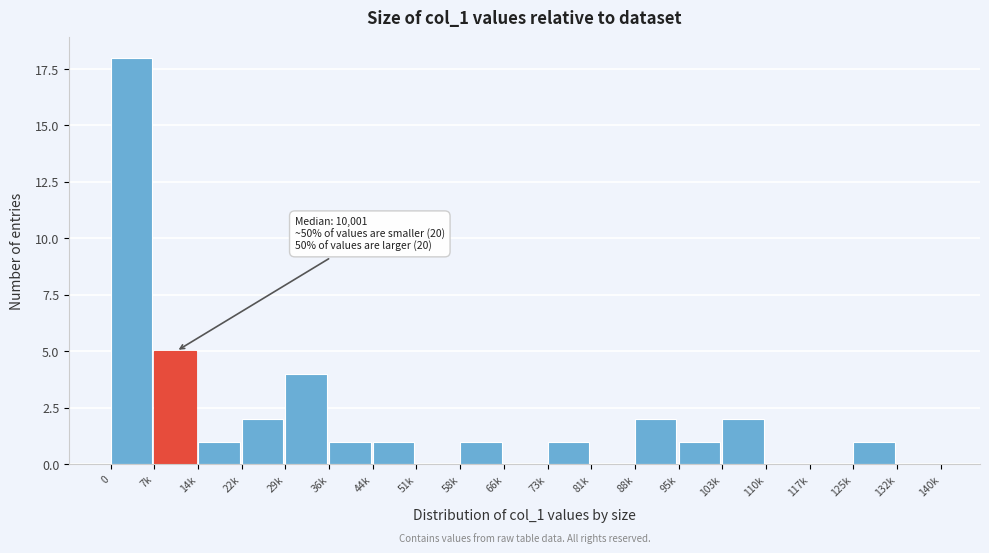

Reading left to right, extract all data points from this chart.

0=18	7k=5	14k=1	22k=2	29k=4	36k=1	44k=1	51k=0	58k=1	66k=0	73k=1	81k=0	88k=2	95k=1	103k=2	110k=0	117k=0	125k=1	132k=0